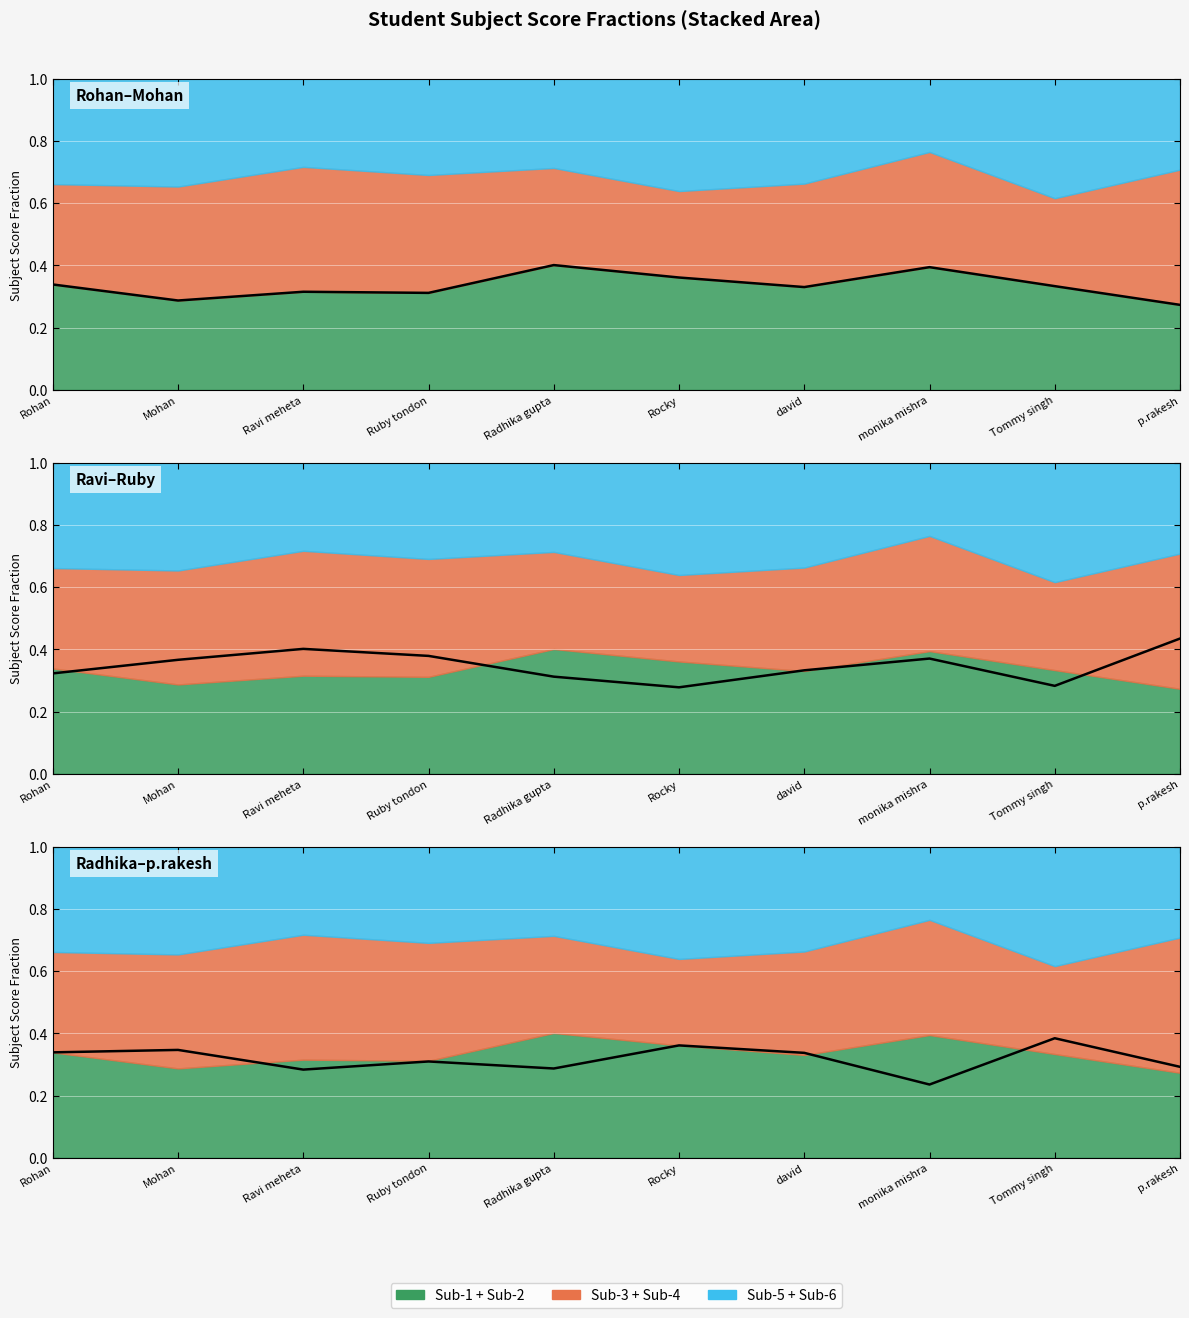

Which category has the lowest value in the Fraction Group 1 series?

p.rakesh